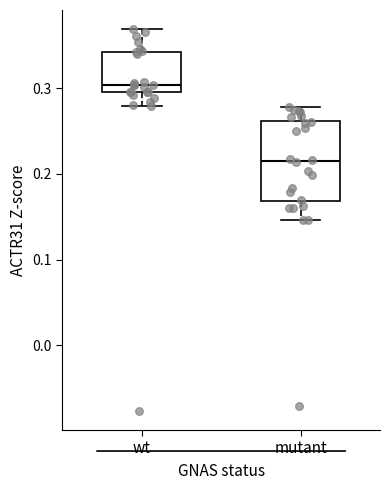

Comparing the boxes themselves (not the whiskers), which one is the tallest?

mutant